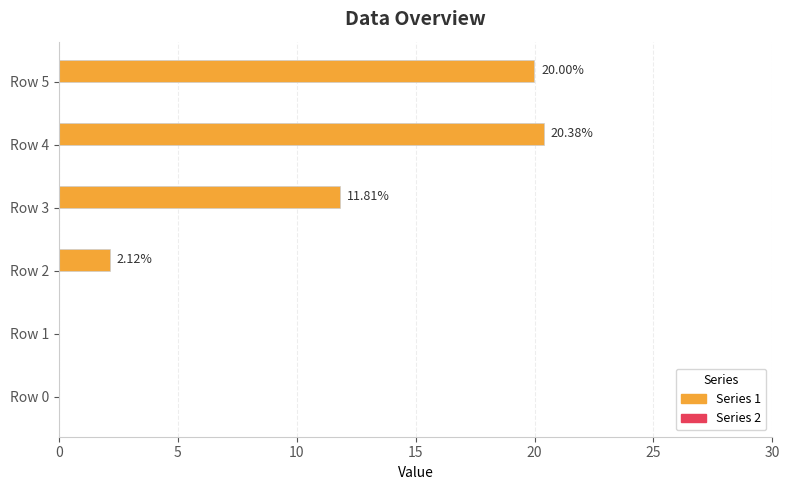

What is the change in value from Row 0 to Row 3?

+11.8